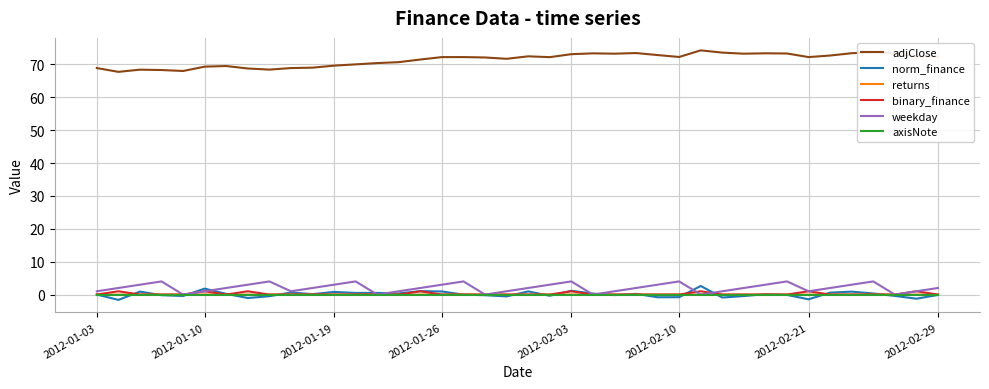

In weekday, how many points are higher than both neighbors (excluding endpoints)?

8